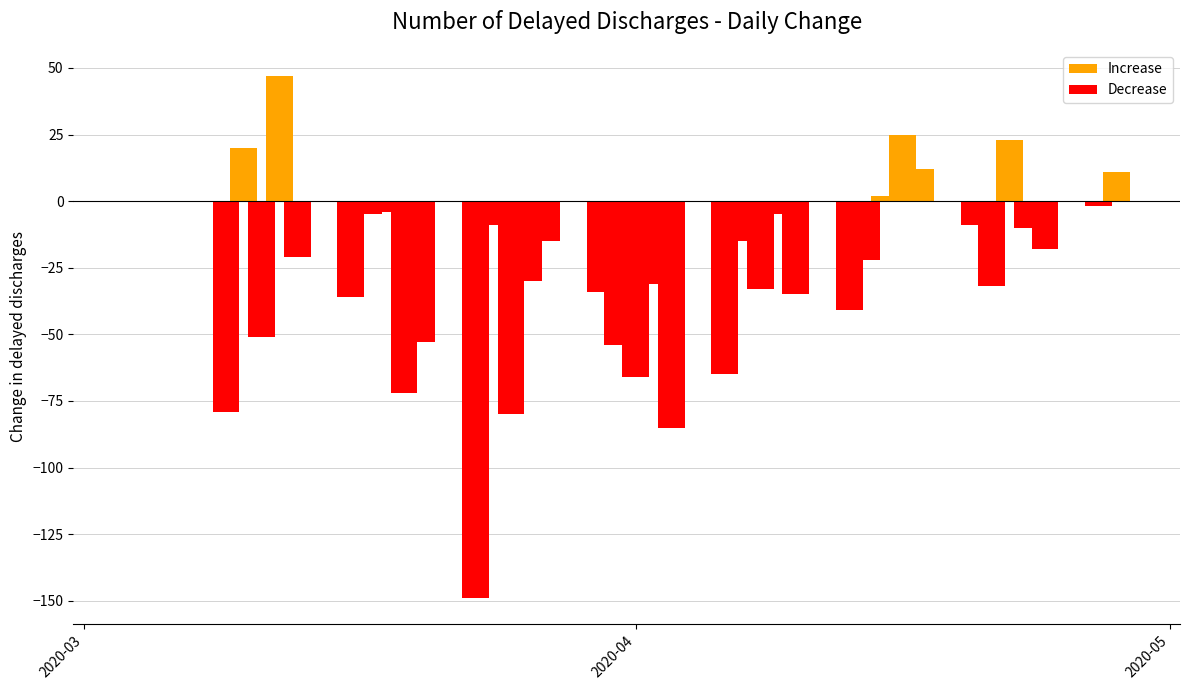

What is the sum of all Decrease values?

-1161